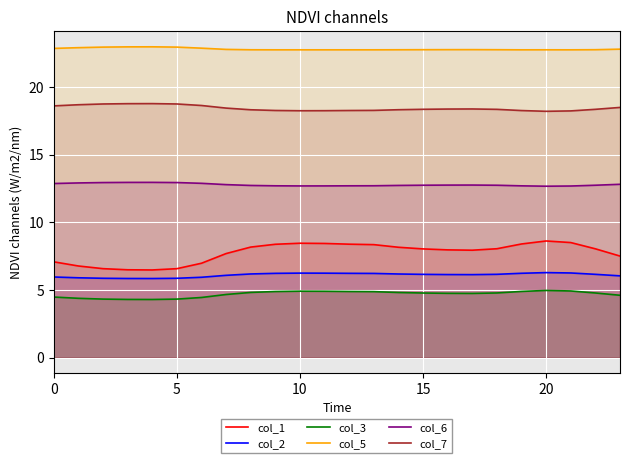

What is the difference between the second highest and minimum values in the col_6 series?

0.3